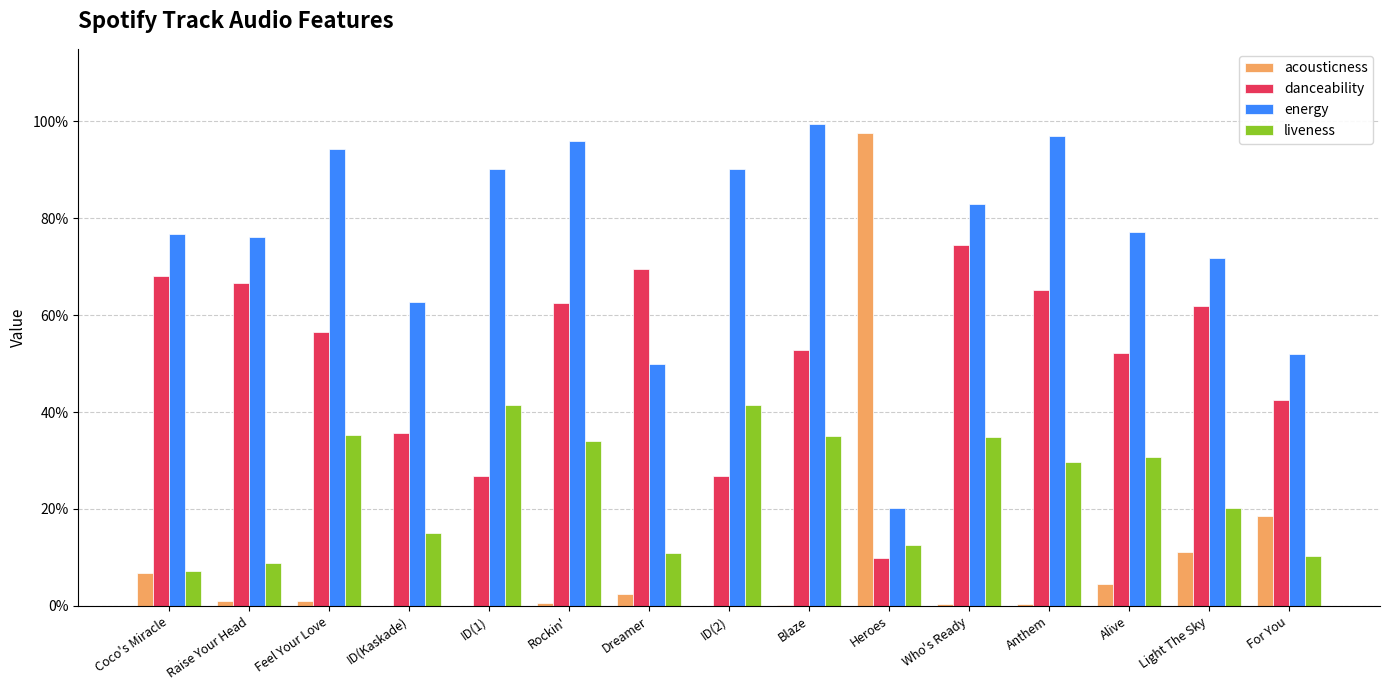

What is the value of the energy bar at the 8th from the left?

0.9